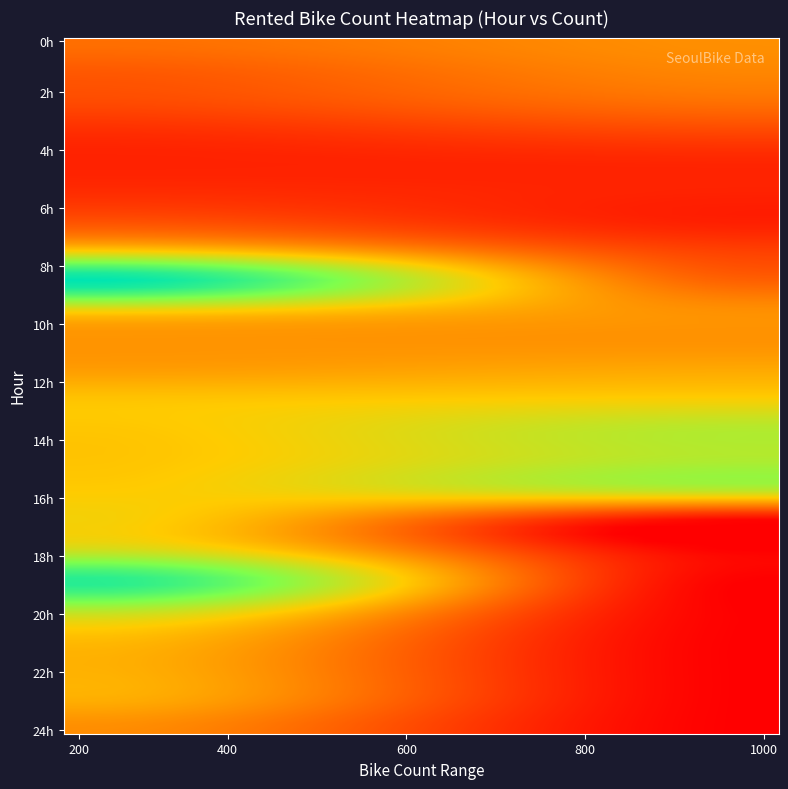

Reading left to right, list all the values displayed in this chart.

0: 254	204	173	107	78	100	181	460	930	490	339	360	449	451	447	463	484	555	862	600	426	405	398	323
1: 328	308	262	167	89	79	70	146	219	328	334	388	479	606	611	589	0	0	0	0	0	0	0	0